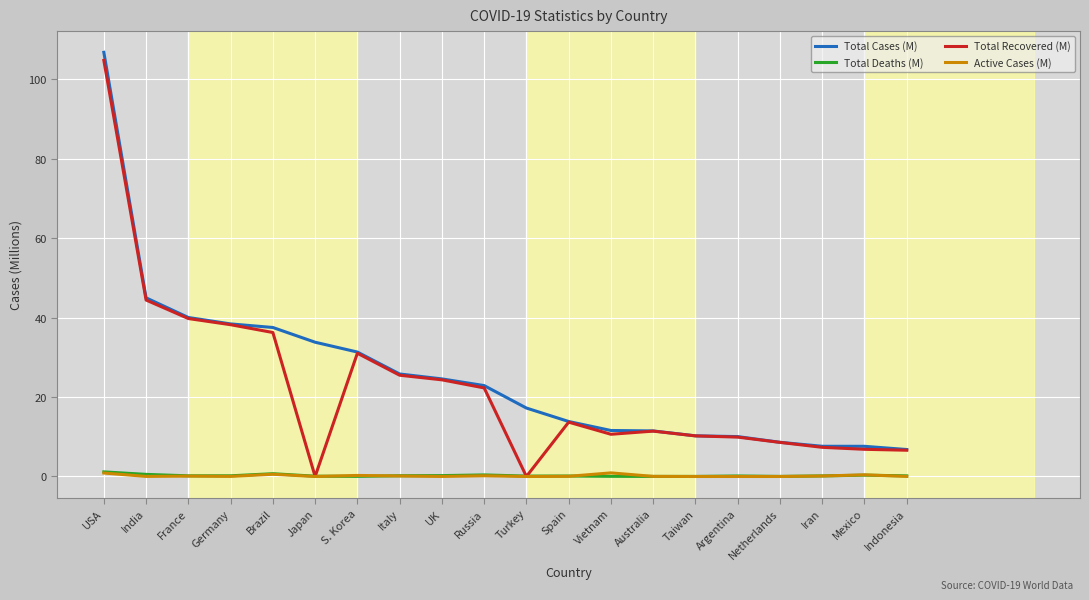

Count the number of data series in this chart.

4